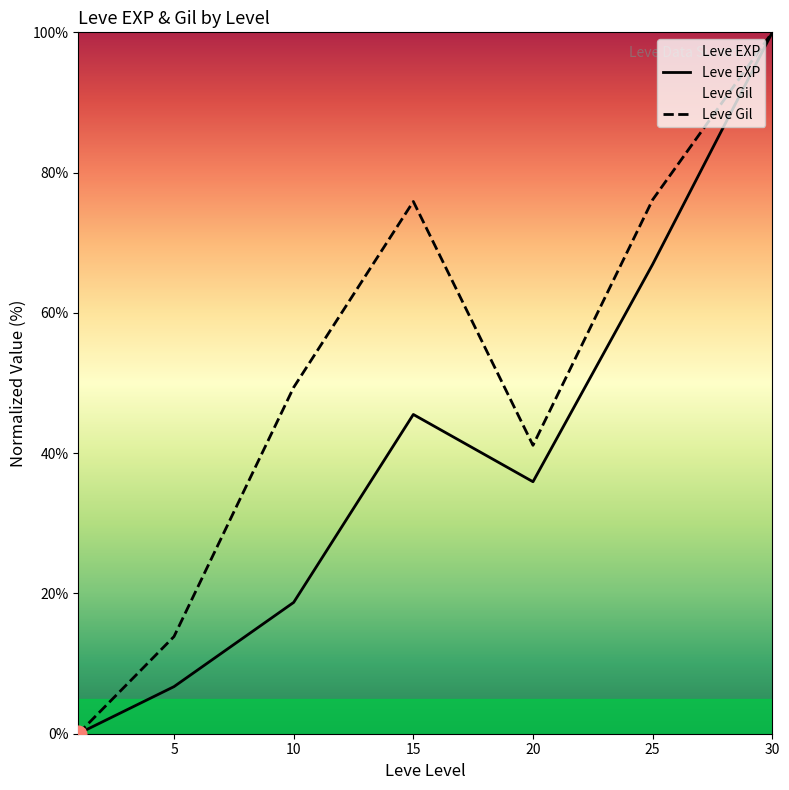

Reading left to right, extract all data points from this chart.

Leve EXP: 0.0	6.7	18.7	45.5	35.9	66.9	100.0
Leve Gil: 0.0	13.9	49.4	75.9	41.1	76.1	100.0